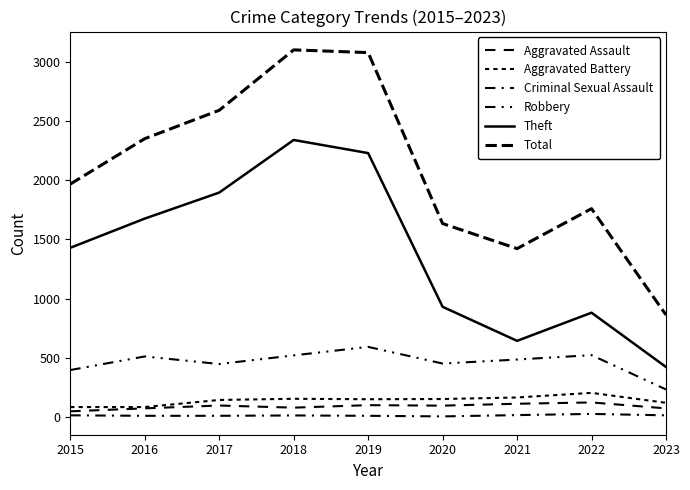

Reading left to right, list all the values displayed in this chart.

Aggravated Assault: 46	71	95	77	98	94	110	121	71
Aggravated Battery: 82	82	142	152	148	150	163	202	118
Criminal Sexual Assault: 12	8	8	11	8	3	14	24	12
Robbery: 395	510	446	519	591	450	484	521	231
Theft: 1429	1676	1896	2341	2230	930	642	880	421
Total: 1968	2352	2592	3103	3080	1634	1422	1760	861